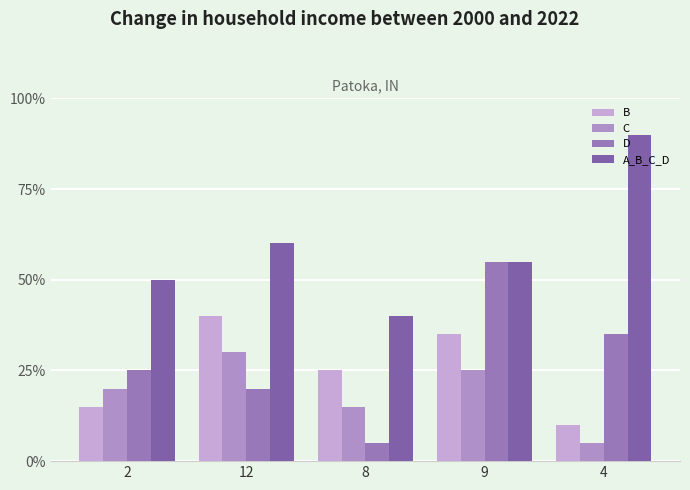

Is the value of A_B_C_D at 9 greater than the value of B at 8?

Yes